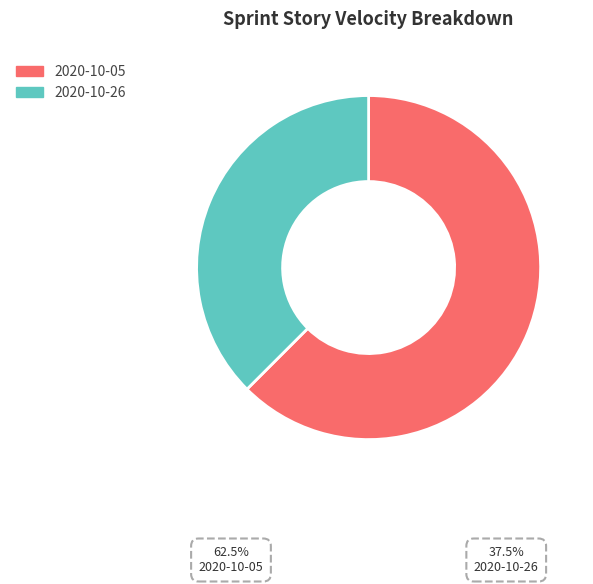

Count the number of slices in the pie.

2